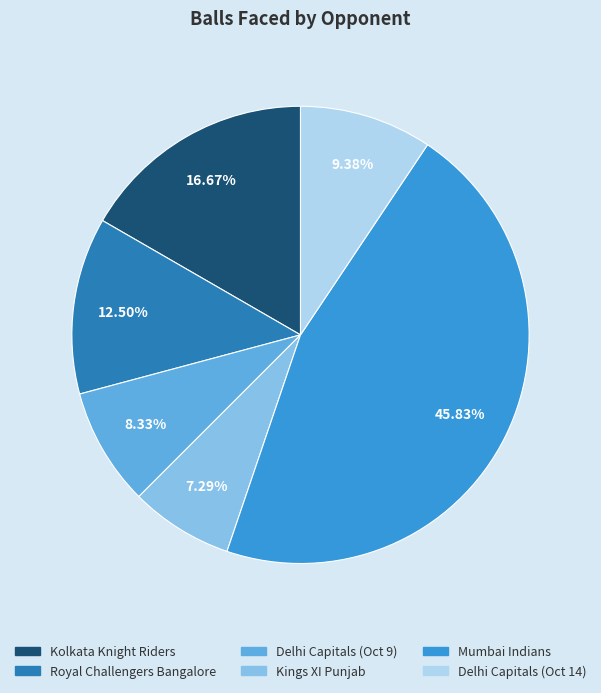

To the nearest percent, what is the difference between the largest and smallest slice percentages?

39%